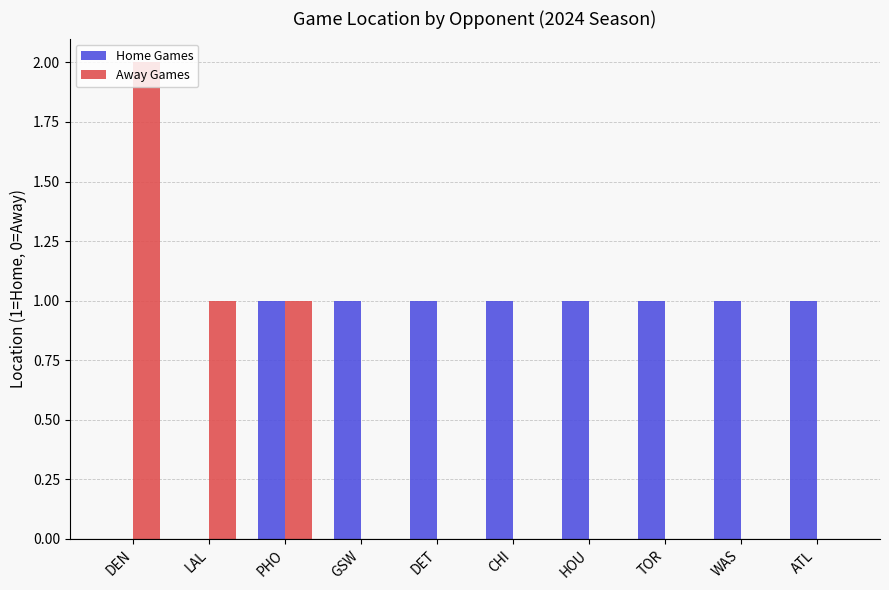

What is the highest value of the Away Games series?

2